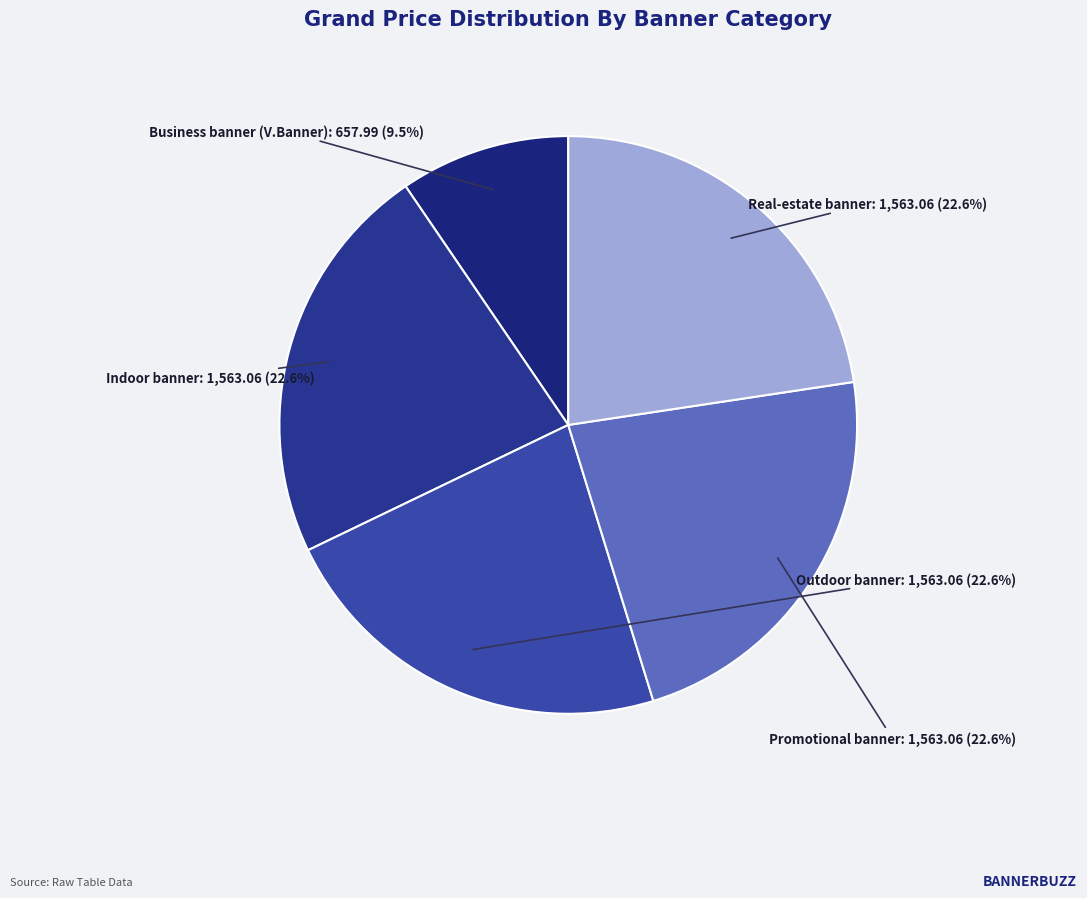

What percentage do Promotional banner and Real-estate banner together represent?

45.2%